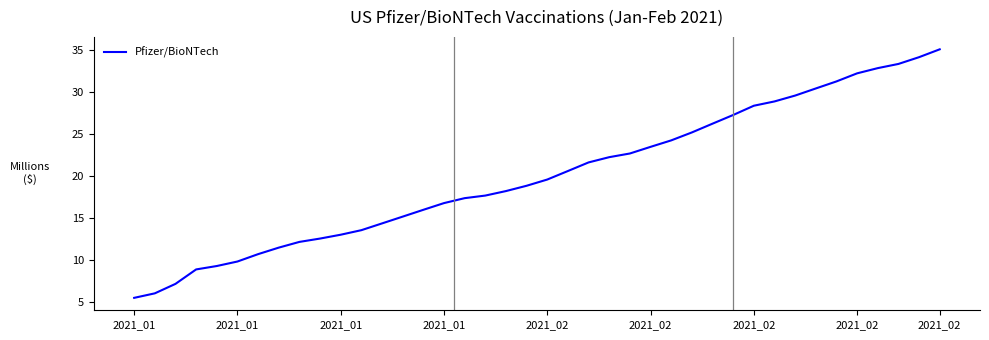

What is the minimum value shown in the chart?

5.5